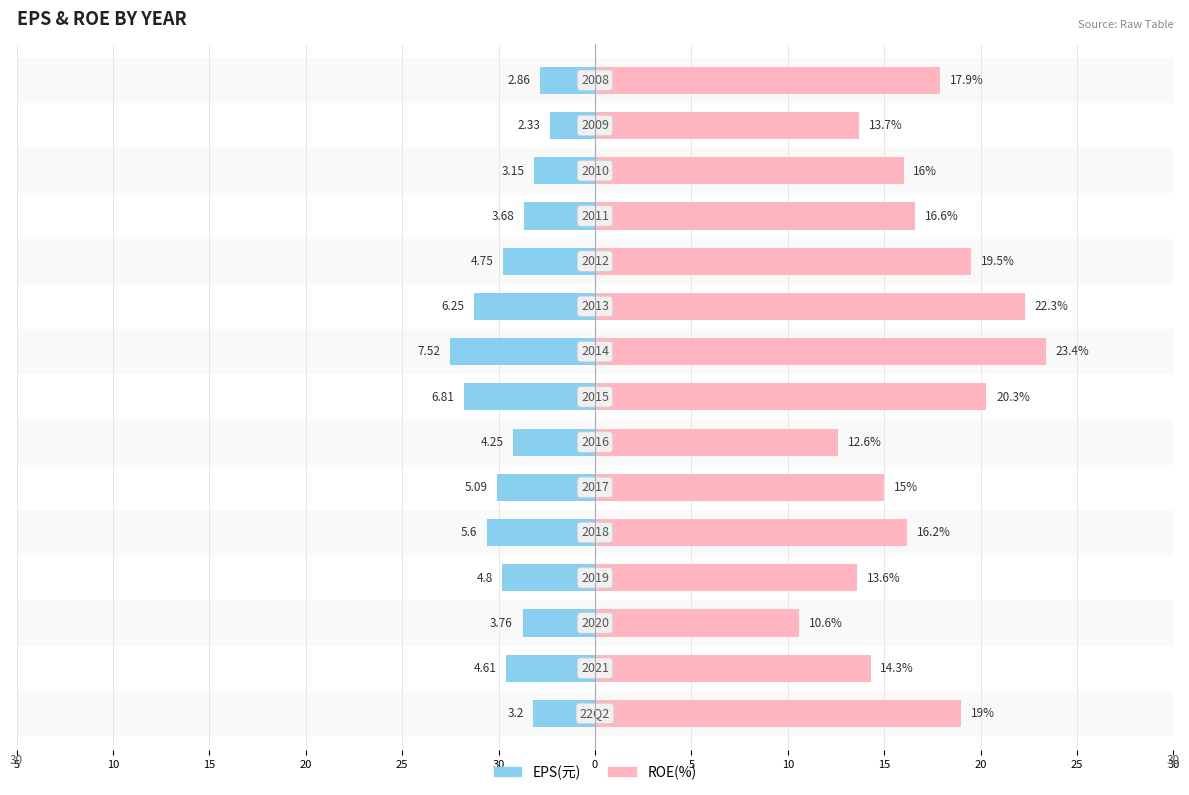

Rank the series at 20 from highest to lowest value.

ROE(%), EPS(元)